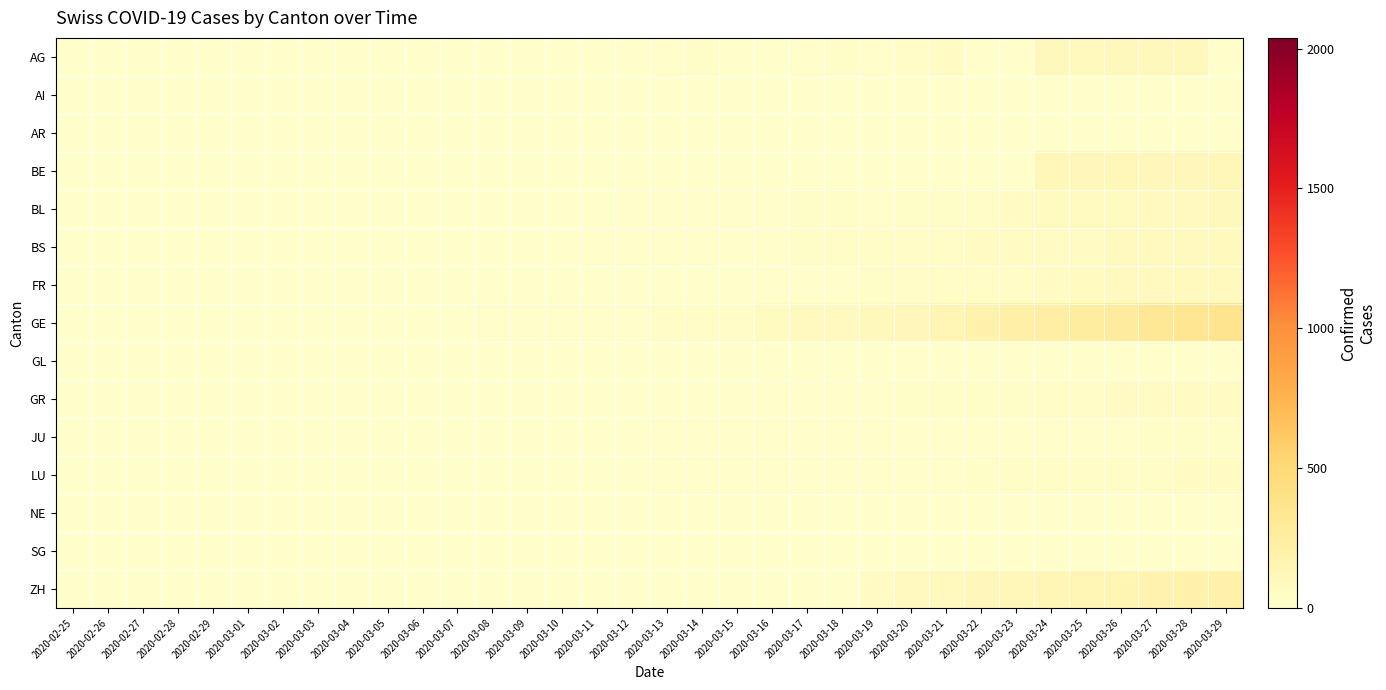

What is the maximum value shown in the chart?

365